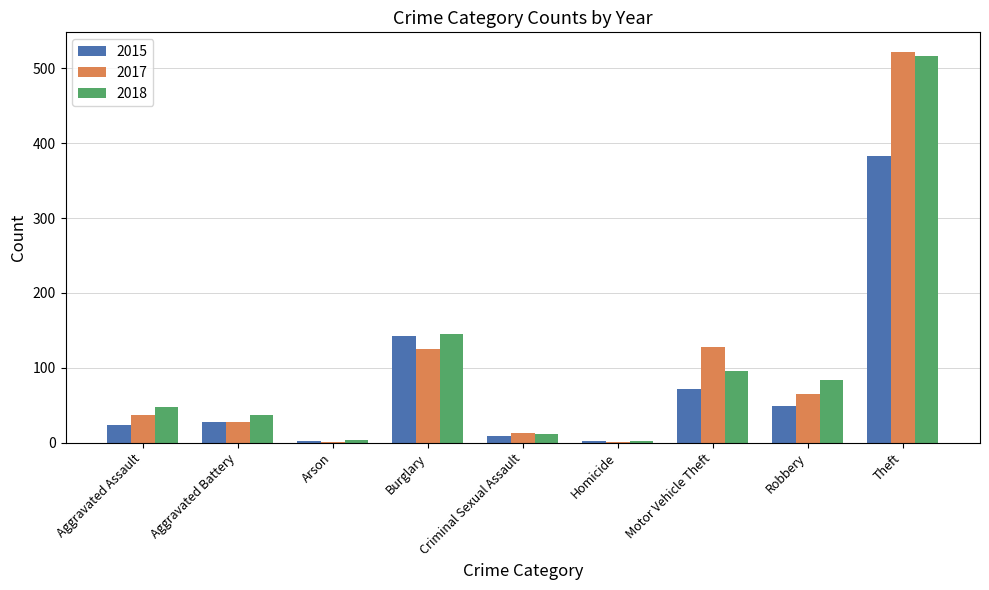

Is the value of 2015 at Aggravated Battery greater than the value of 2017 at Burglary?

No